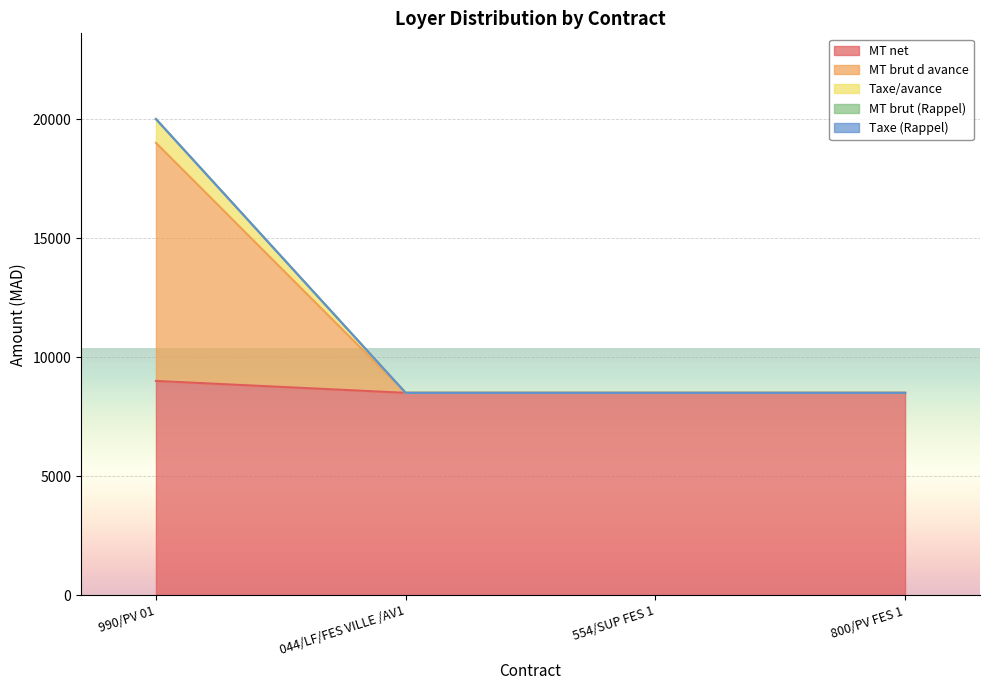

True or false: MT net and Taxe/avance intersect in this chart.

False